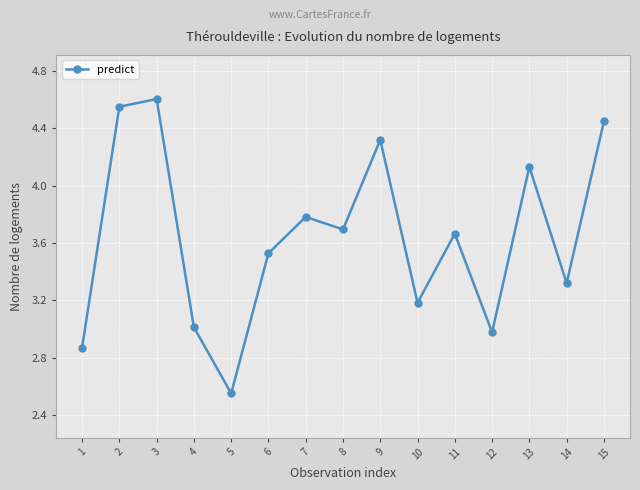

How many points are higher than both their immediate neighbors (excluding endpoints)?

5